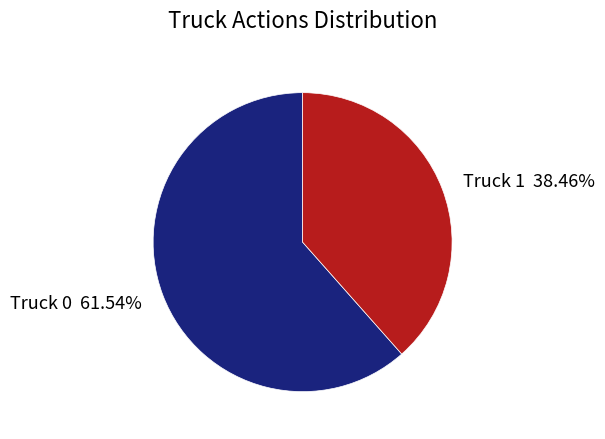

What is the smallest slice in the pie chart?

Truck 1